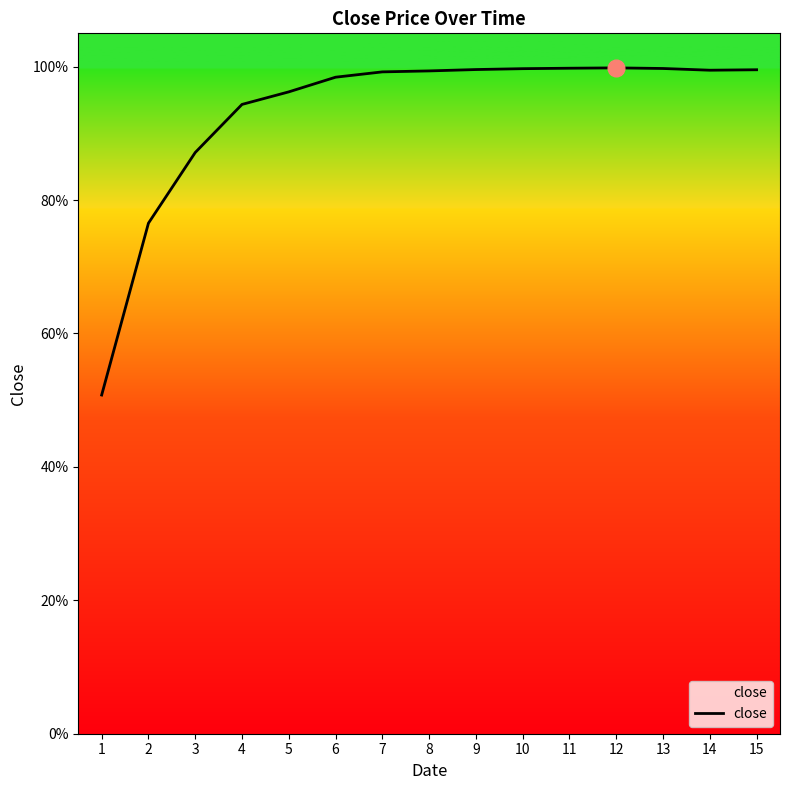

Does the chart display data point markers on the line(s)?

No